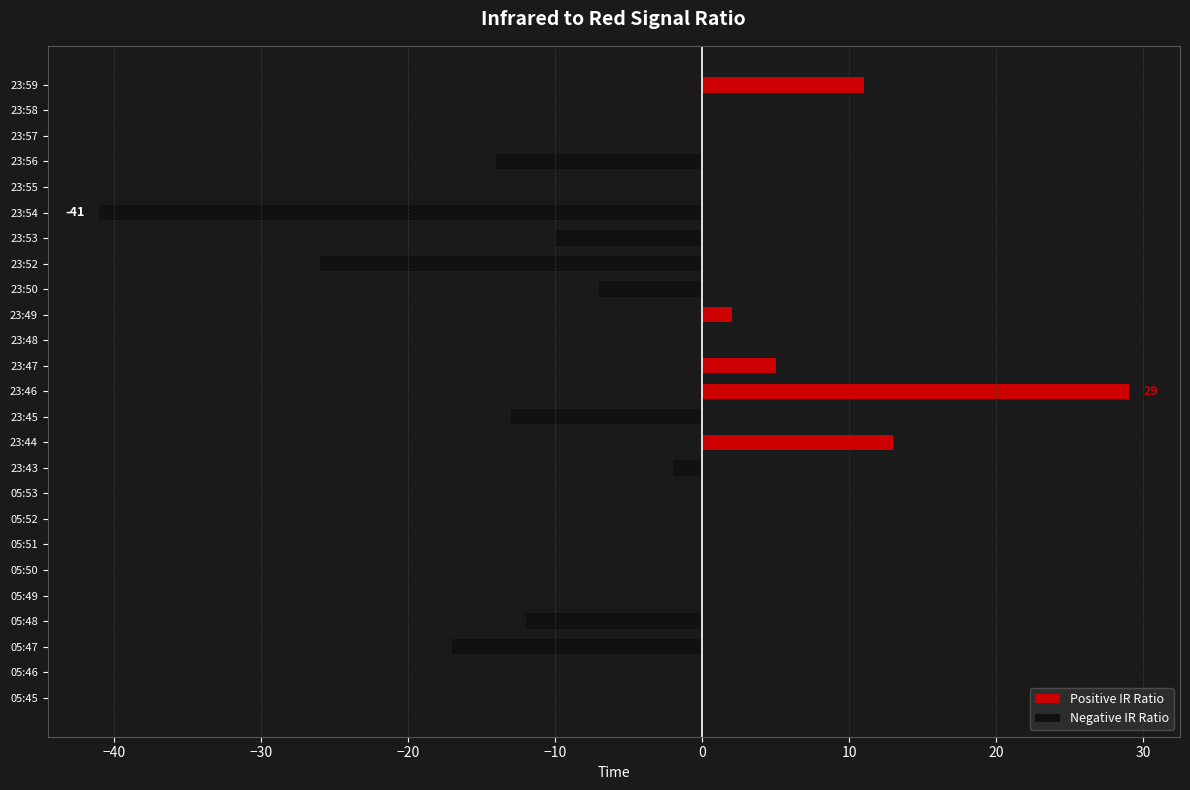

How many bars are there in total?

50